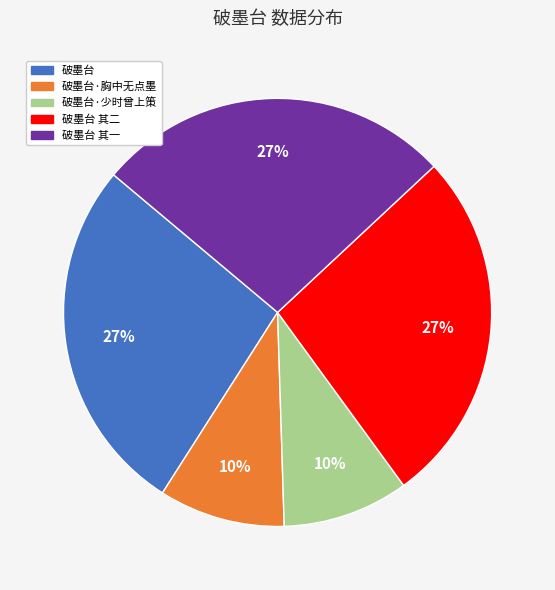

What is the ratio of the value at 破墨台 其二 to the value at 破墨台 其一?

1.0